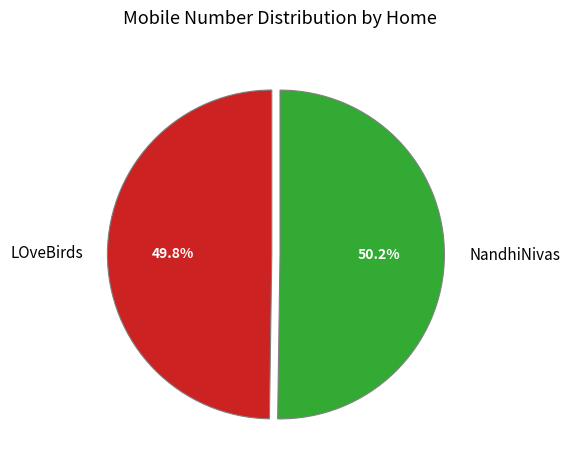

What percentage is NOT represented by NandhiNivas?

49.8%